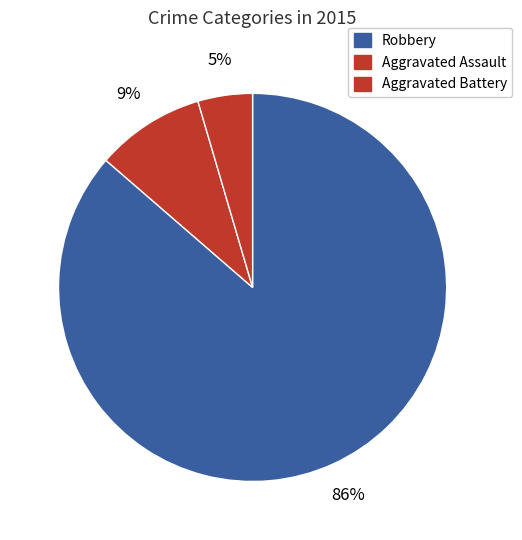

Which category has the biggest portion of the pie?

Robbery